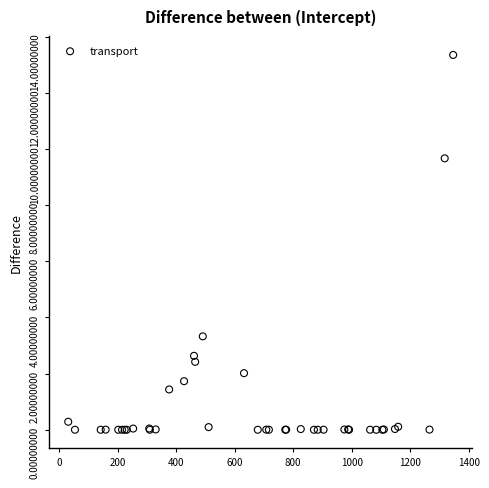

What Y value in the scatter plot is closest to 6?

3.3